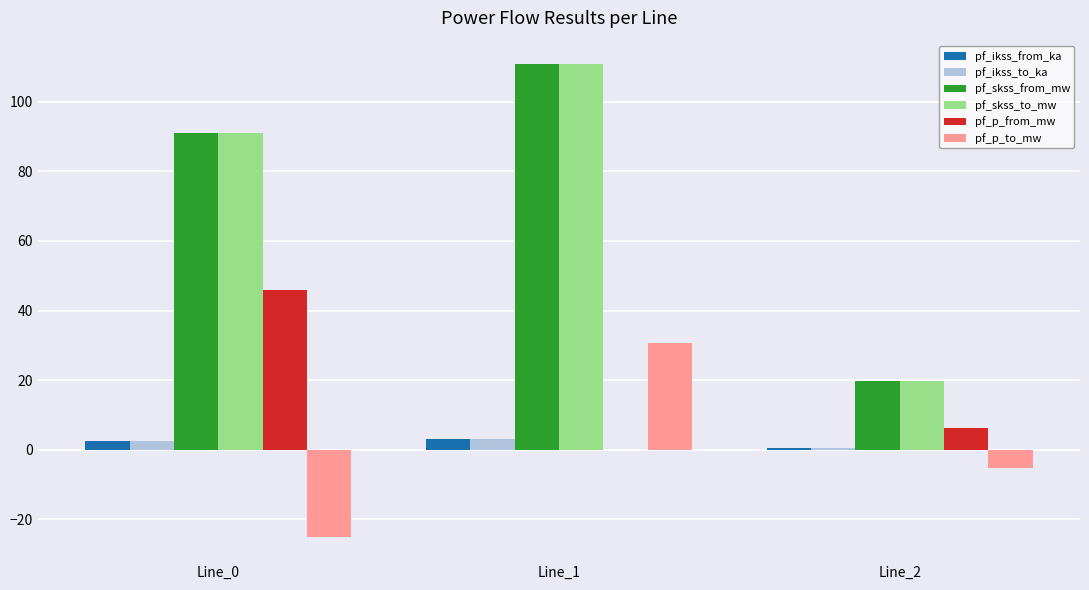

The value of pf_p_to_mw at Line_0 is -25.2. True or false?

True